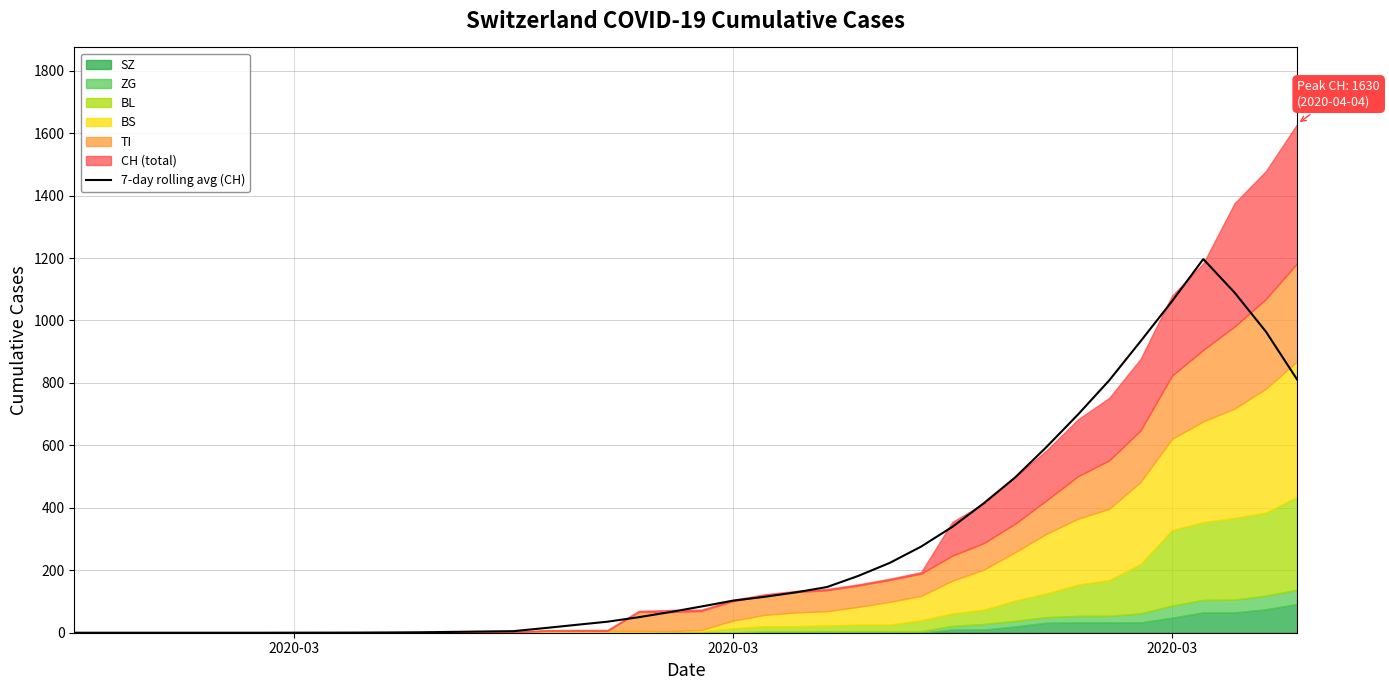

How many data points are less than 84?

20